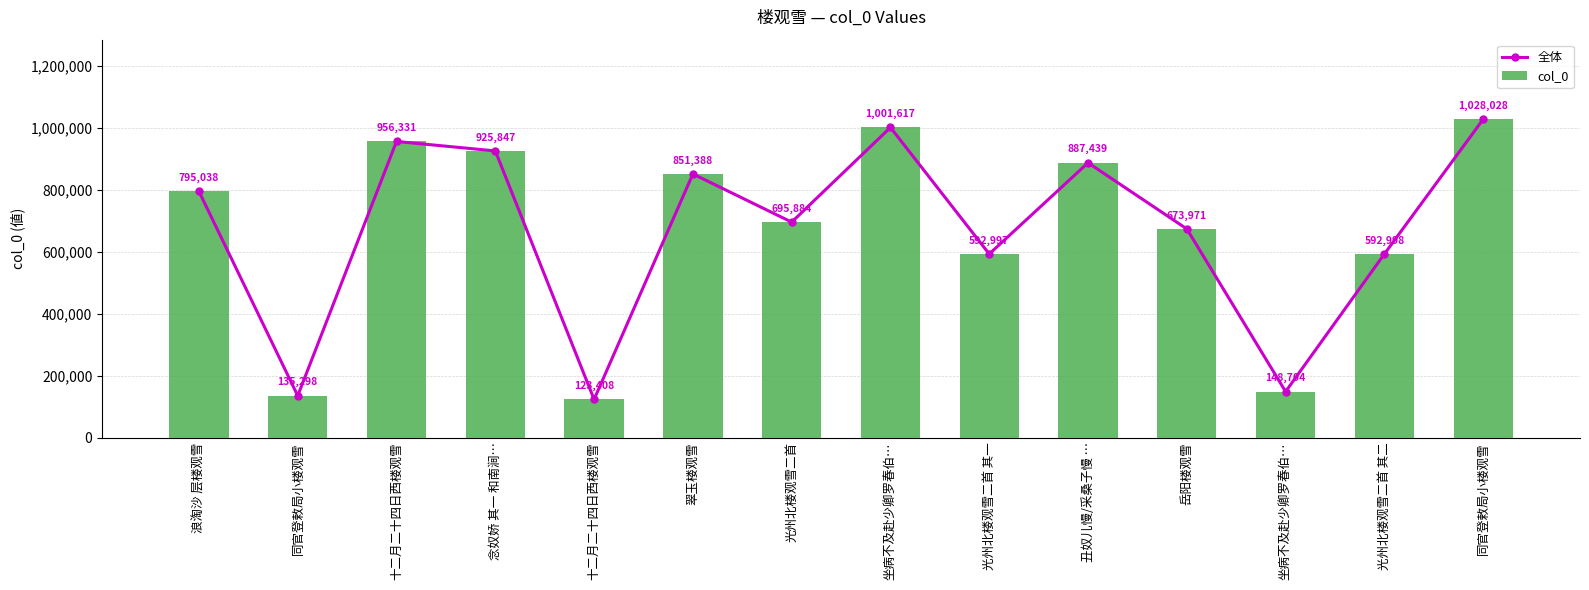

What is the maximum value for 全体?

1028028